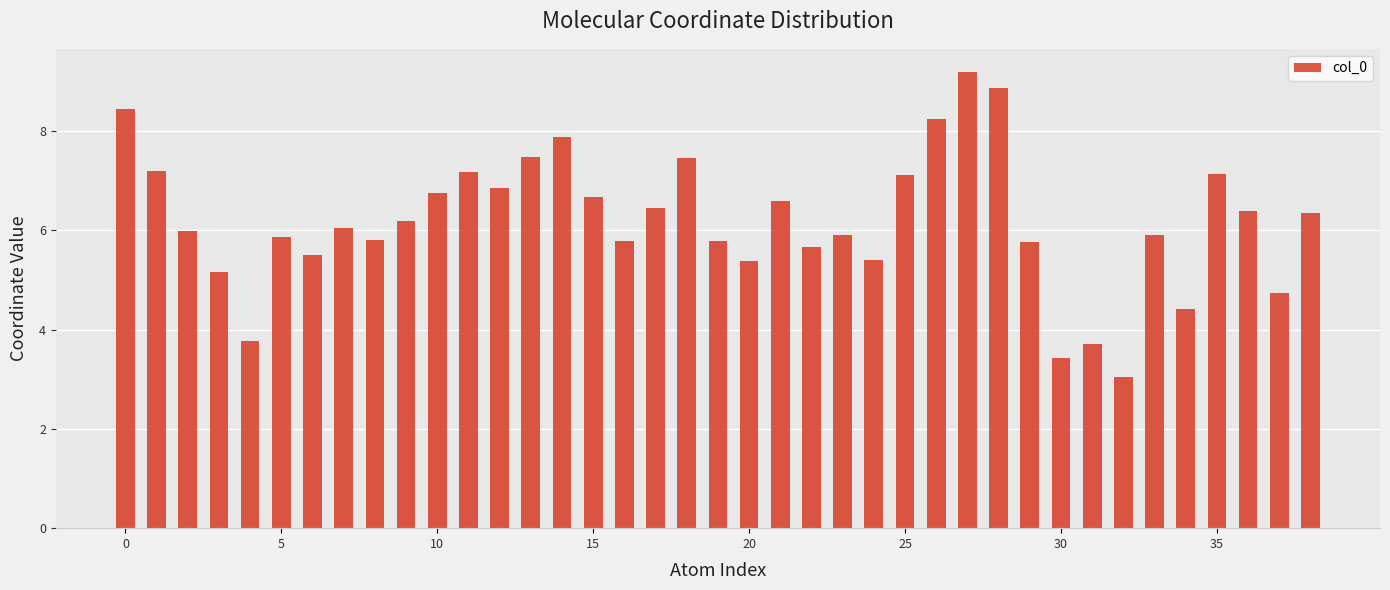

What is the difference between the maximum and minimum values?

6.1